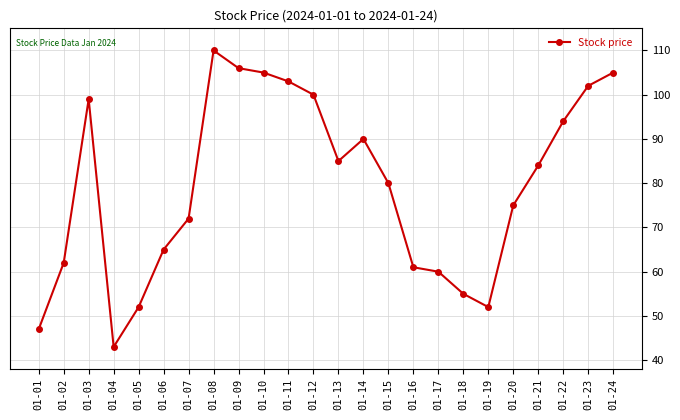

What is the difference between the second highest and minimum values?

63